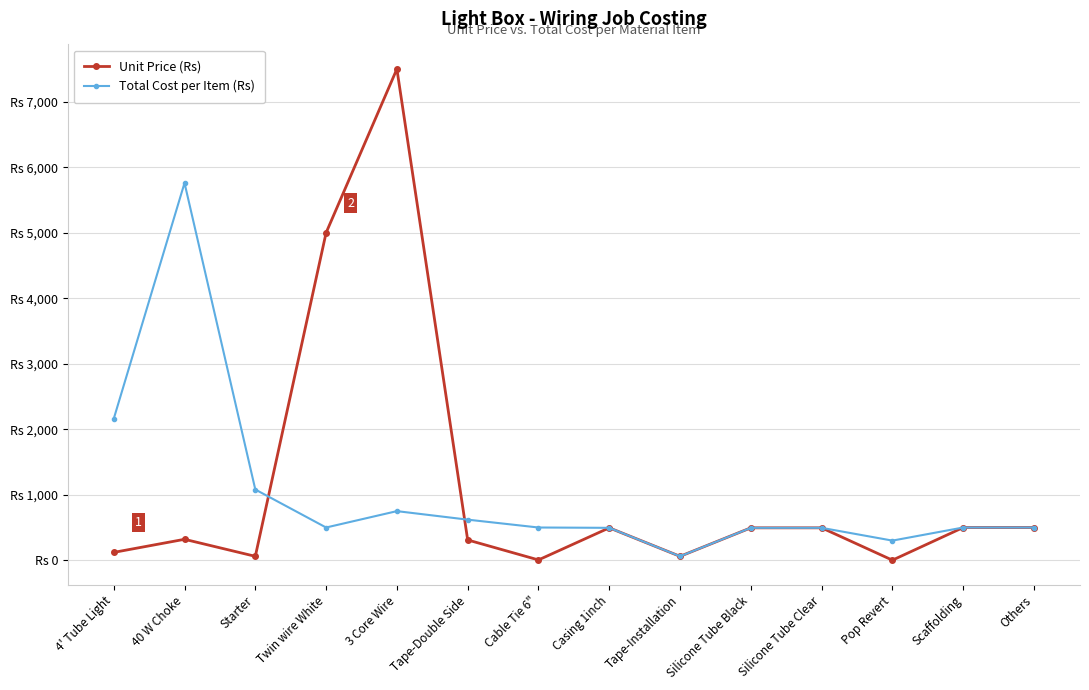

What is the difference between the second highest and second lowest values in the Total Cost per Item (Rs) series?

1860.0